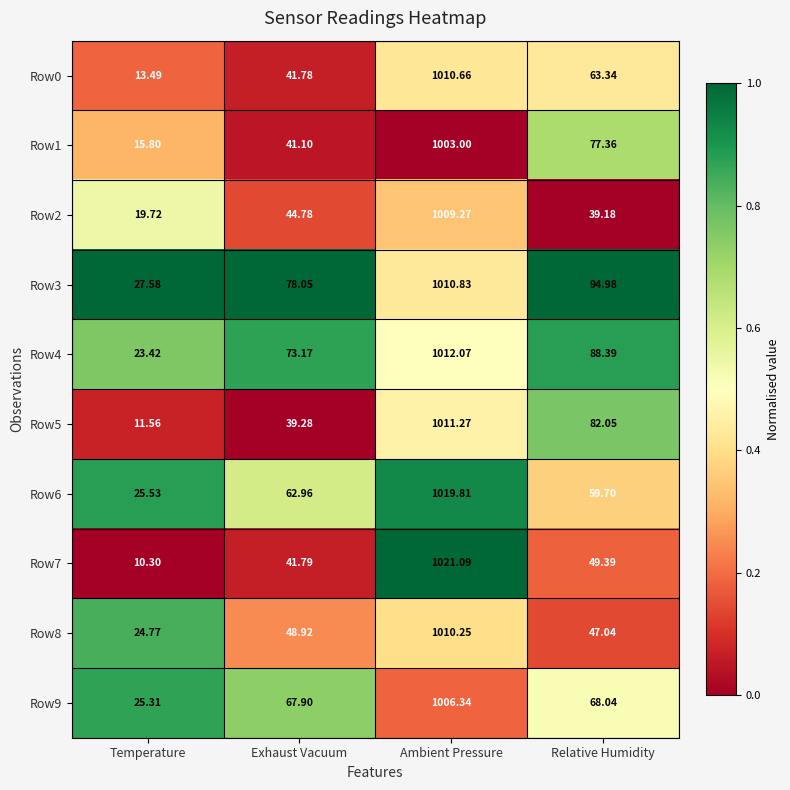

Where is Row4 nearest to the value 517?

Relative Humidity